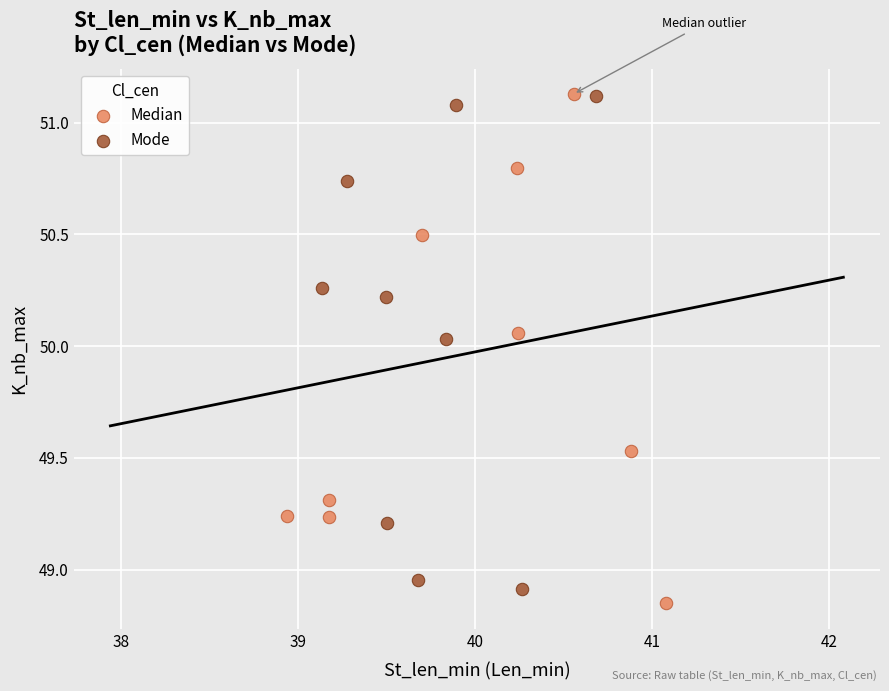

What are all the series names shown in the legend?

Median, Mode